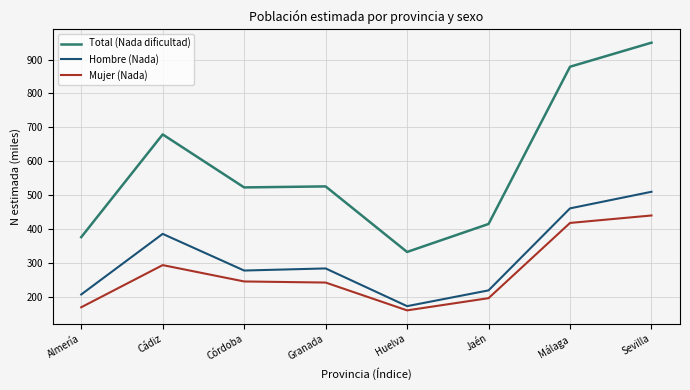

Which series has the largest range (max minus min)?

Total (Nada dificultad)